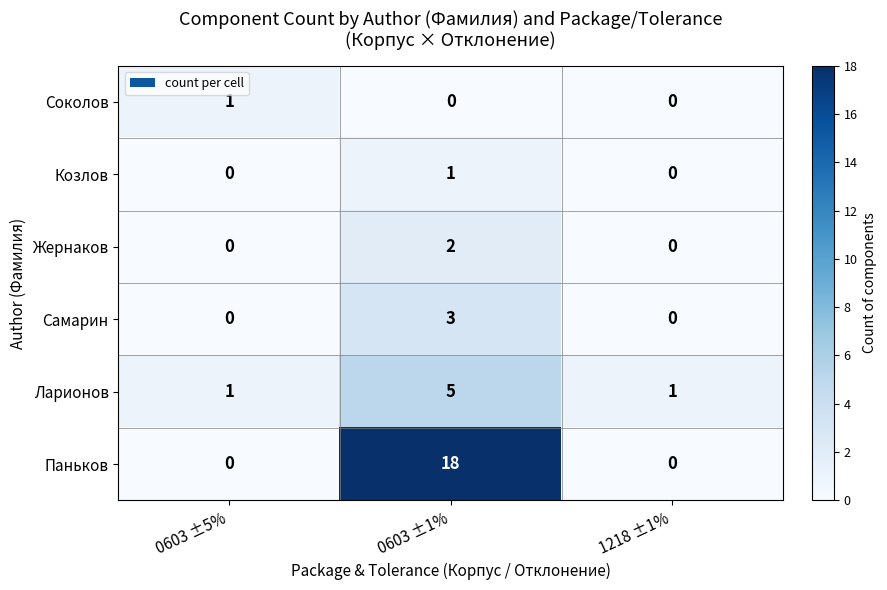

What is the sum of all Самарин values?

3